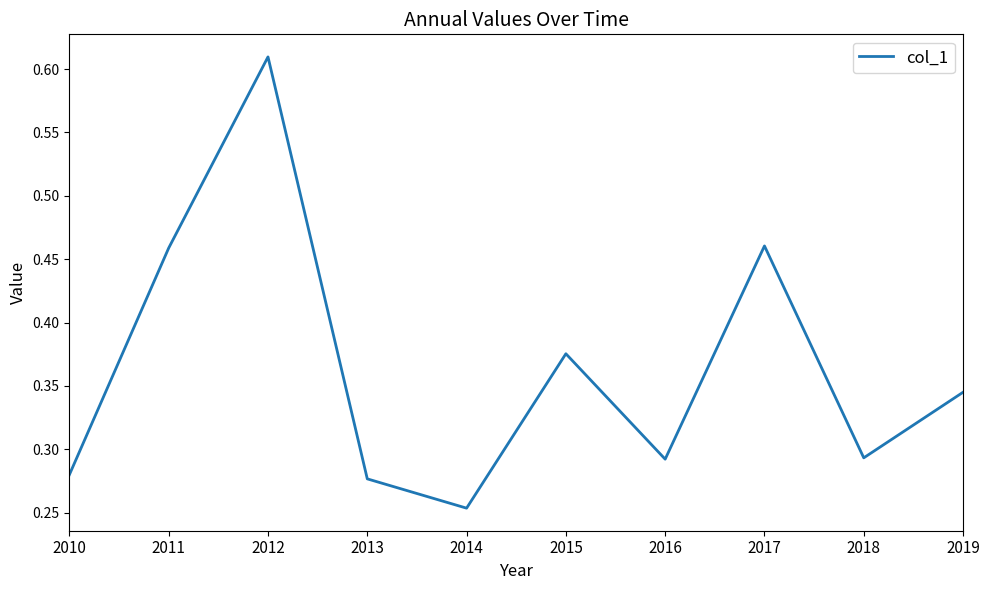

How many categories are shown in the chart?

10